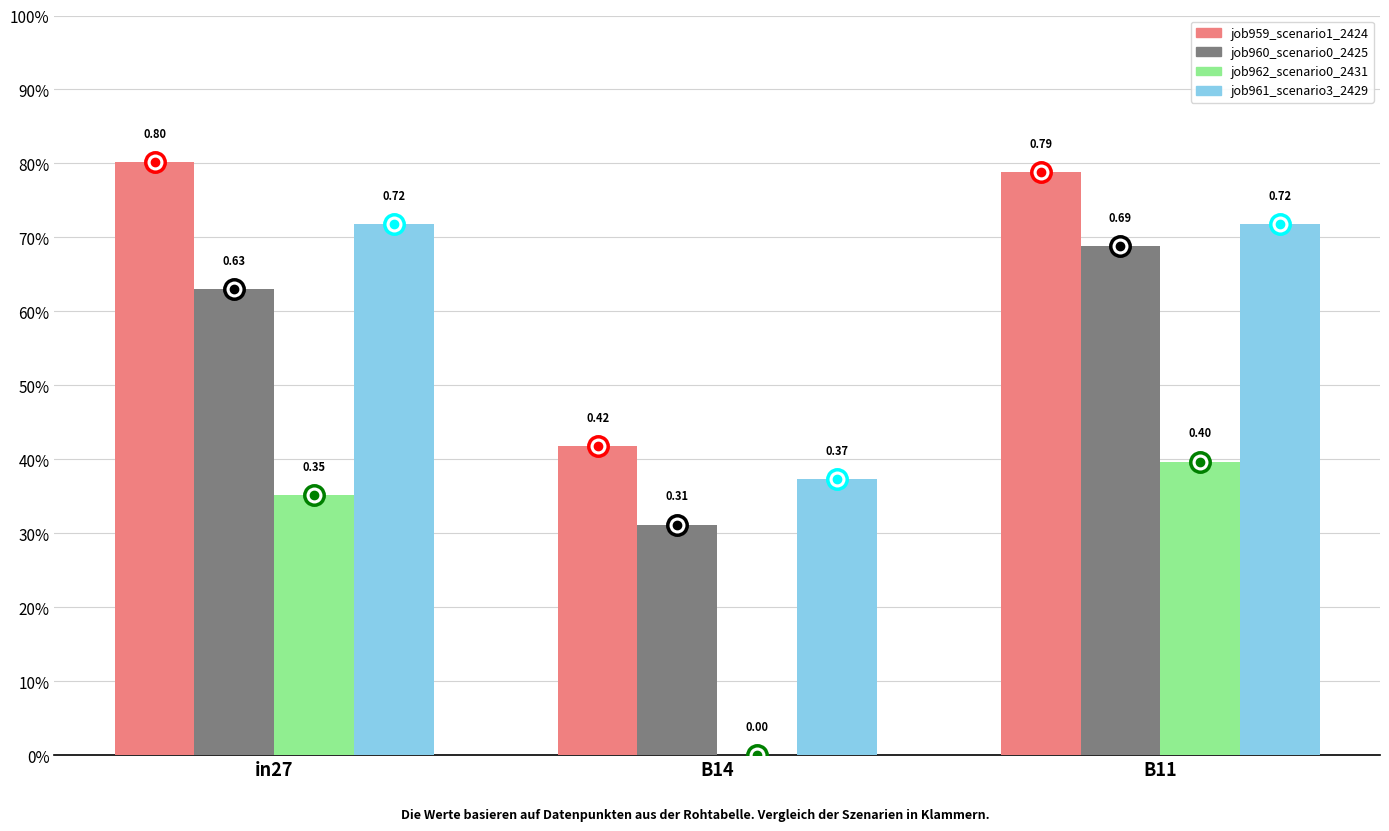

List the labels in order of job962_scenario0_2431 value, largest first.

B11, in27, B14